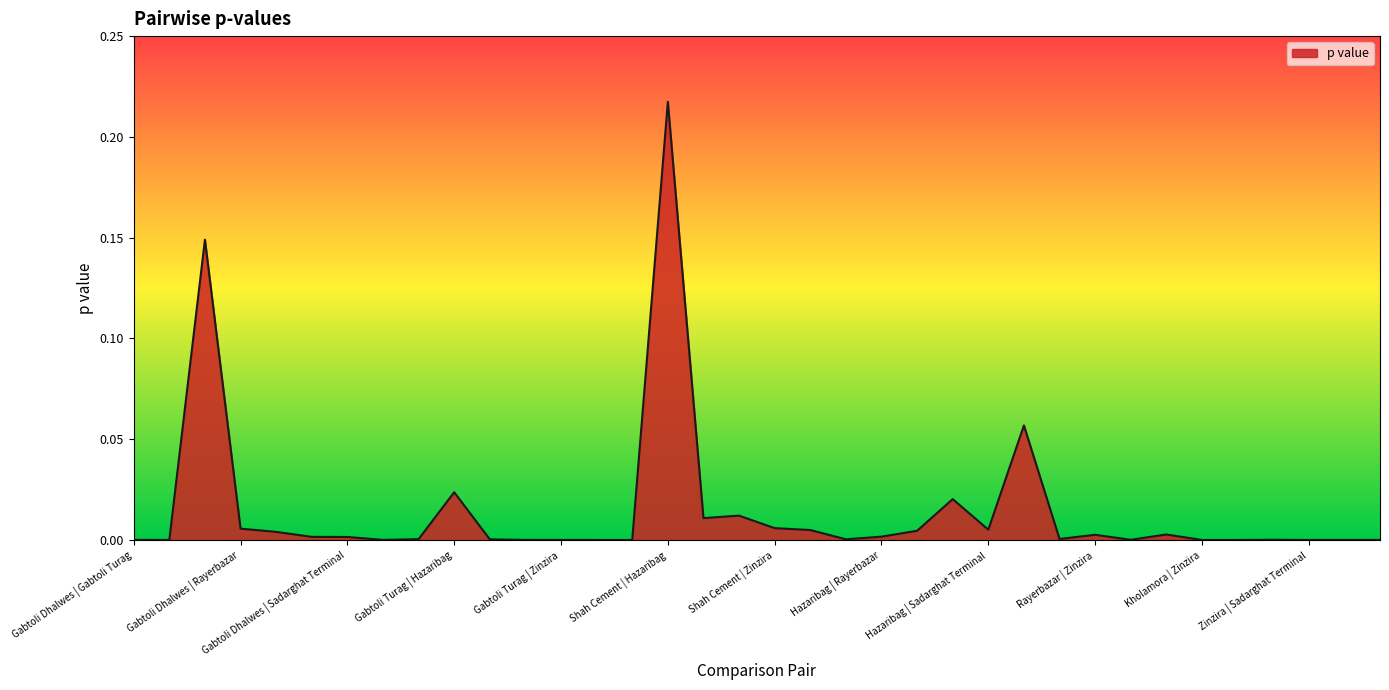

List the labels in order of value, largest first.

Shah Cement | Hazaribag, Gabtoli Dhalwes | Hazaribag, Hazaribag | Postogola Bri, Gabtoli Turag | Hazaribag, Hazaribag | Zinzira, Shah Cement | Kholamora, Shah Cement | Rayerbazar, Shah Cement | Zinzira, Gabtoli Dhalwes | Rayerbazar, Hazaribag | Sadarghat Terminal, Shah Cement | Sadarghat Terminal, Hazaribag | Kholamora, Gabtoli Dhalwes | Kholamora, Rayerbazar | Postogola Bri, Rayerbazar | Zinzira, Hazaribag | Rayerbazar, Gabtoli Dhalwes | Zinzira, Gabtoli Dhalwes | Sadarghat Terminal, Rayerbazar | Kholamora, Gabtoli Turag | Shah Cement, Shah Cement | Postogola Bri, Gabtoli Turag | Rayerbazar, Kholamora | Postogola Bri, Rayerbazar | Sadarghat Terminal, Gabtoli Dhalwes | Gabtoli Turag, Gabtoli Dhalwes | Postogola Bri, Sadarghat Terminal | Postogola Bri, Gabtoli Turag | Kholamora, Gabtoli Turag | Zinzira, Zinzira | Postogola Bri, Zinzira | Sadarghat Terminal, Gabtoli Turag | Sadarghat Terminal, Kholamora | Zinzira, Gabtoli Turag | Postogola Bri, Kholamora | Sadarghat Terminal, Gabtoli Dhalwes | Shah Cement